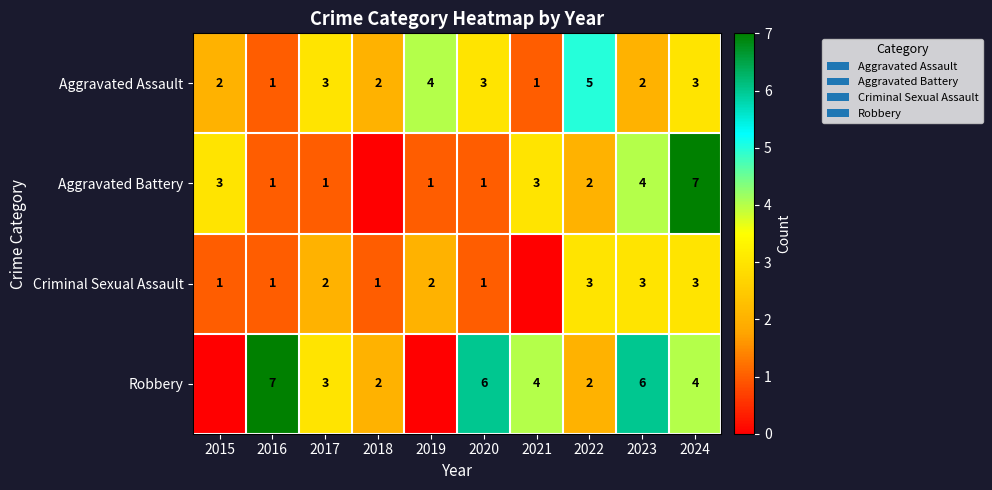

How many categories are shown in the chart?

10